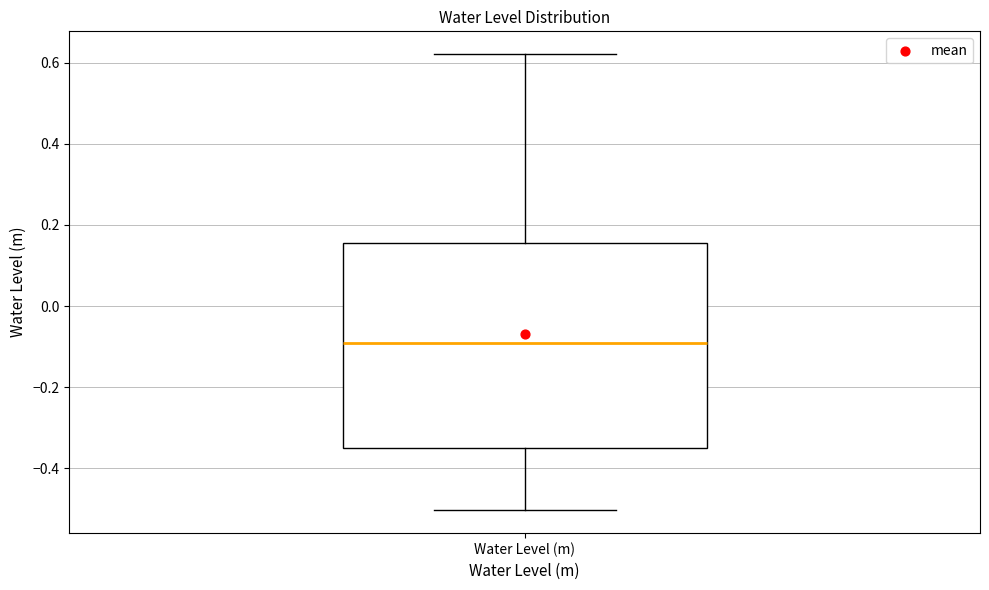

Transcribe this box plot: give where the median line is, the range the box spans, and where the two whiskers end, as read against the y-axis. The values are not printed on the chart, so give them approximately, as read against the axis.

median -0.10, box -0.34 to 0.16, whiskers -0.50 to 0.62